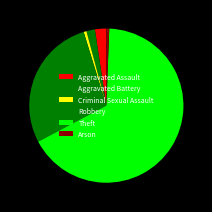

Count the number of slices in the pie.

6